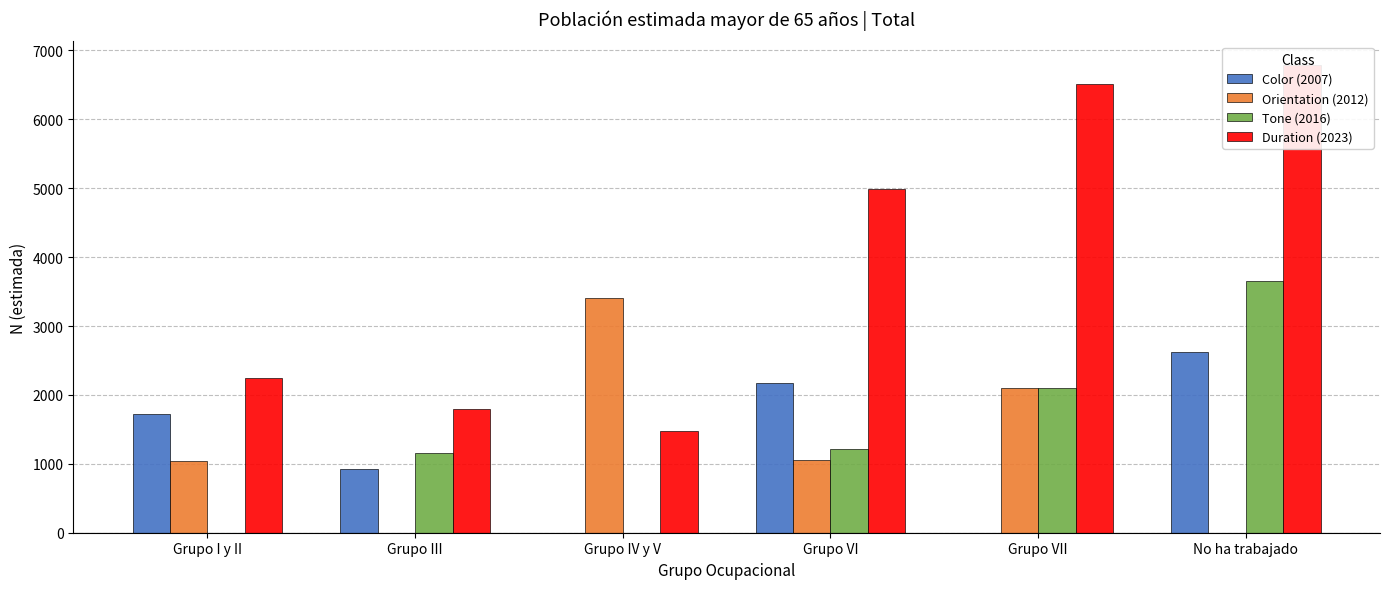

Rank the categories by Orientation (2012) value from lowest to highest.

Grupo III, No ha trabajado, Grupo I y II, Grupo VI, Grupo VII, Grupo IV y V